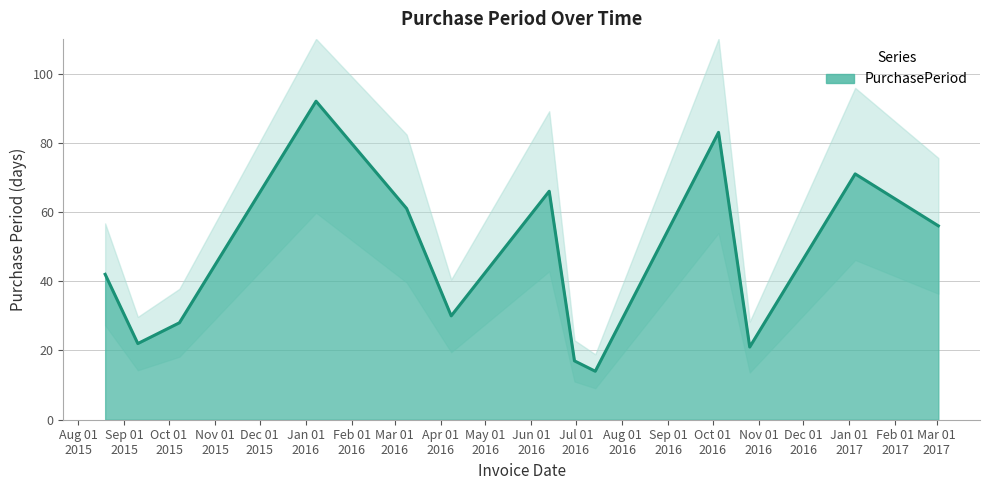

What position from the left is 2016-03-09?

5